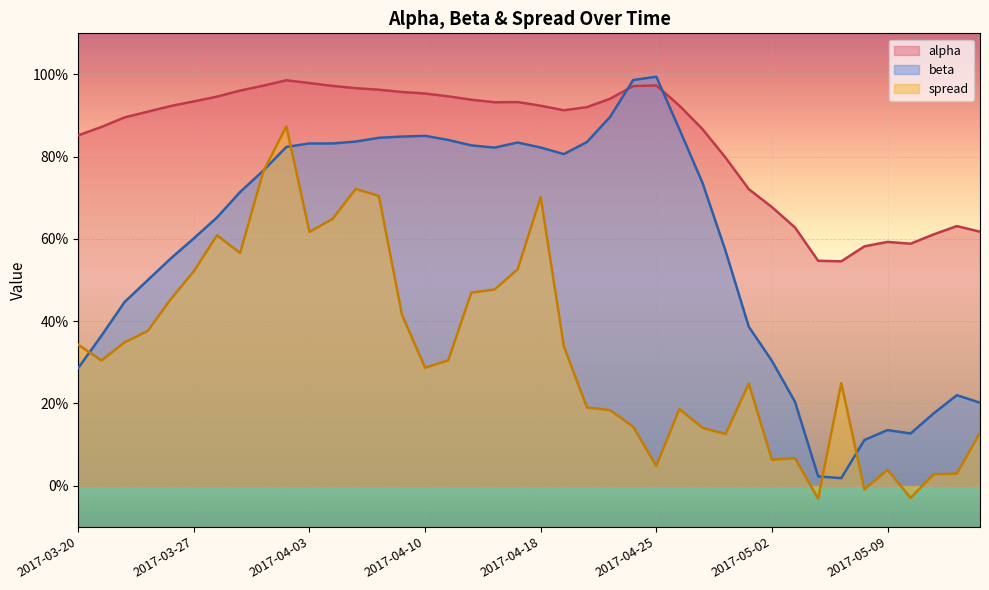

How many categories are shown in the chart?

40